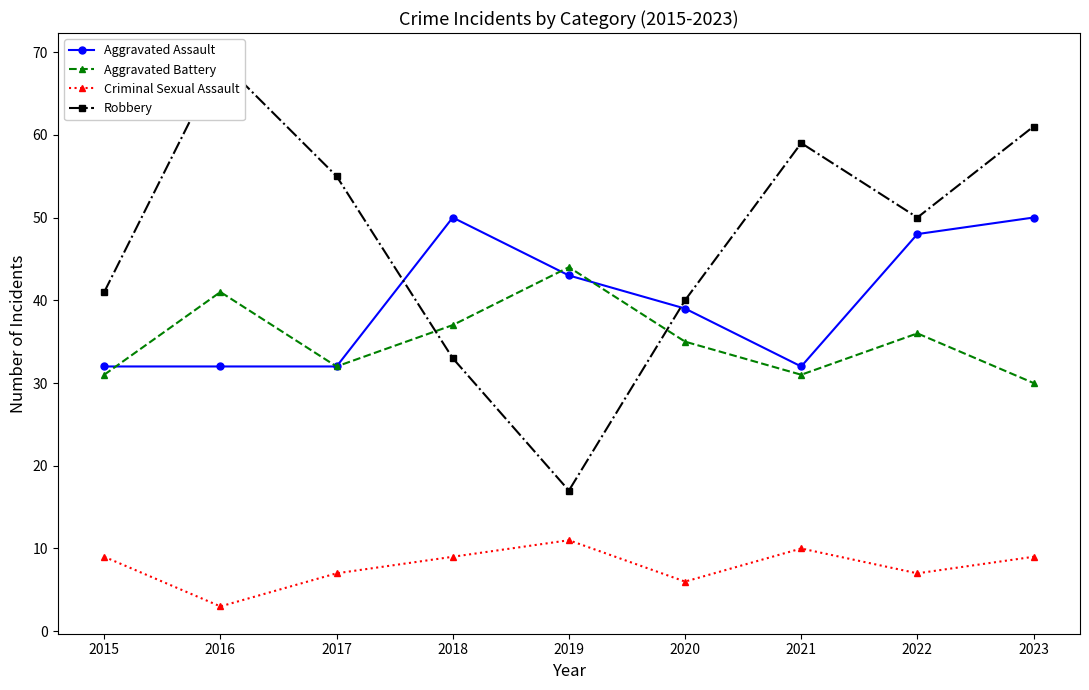

Where does the Aggravated Battery series first go above 35?

2016